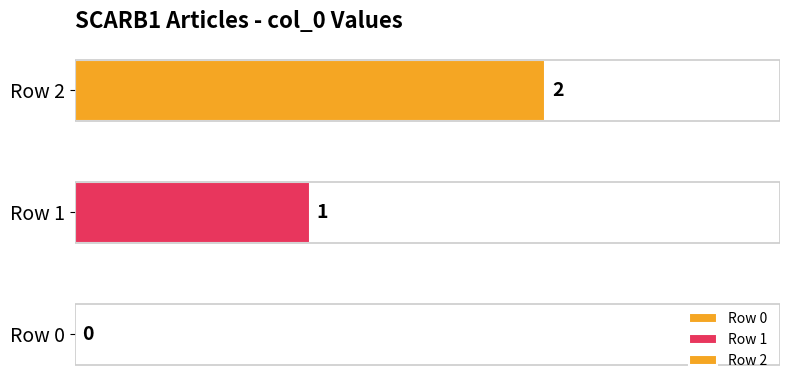

What is the value of the 2nd bar from the left?

1